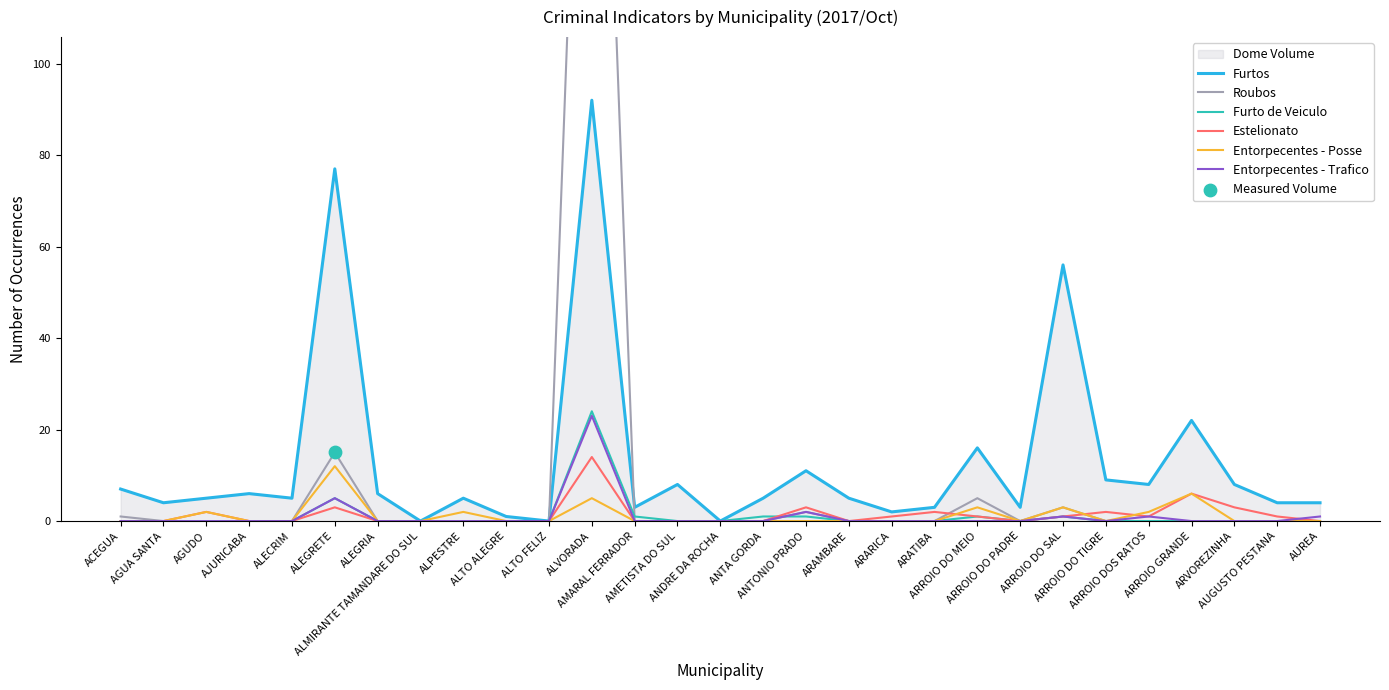

Which series contains the highest Y value?

Roubos